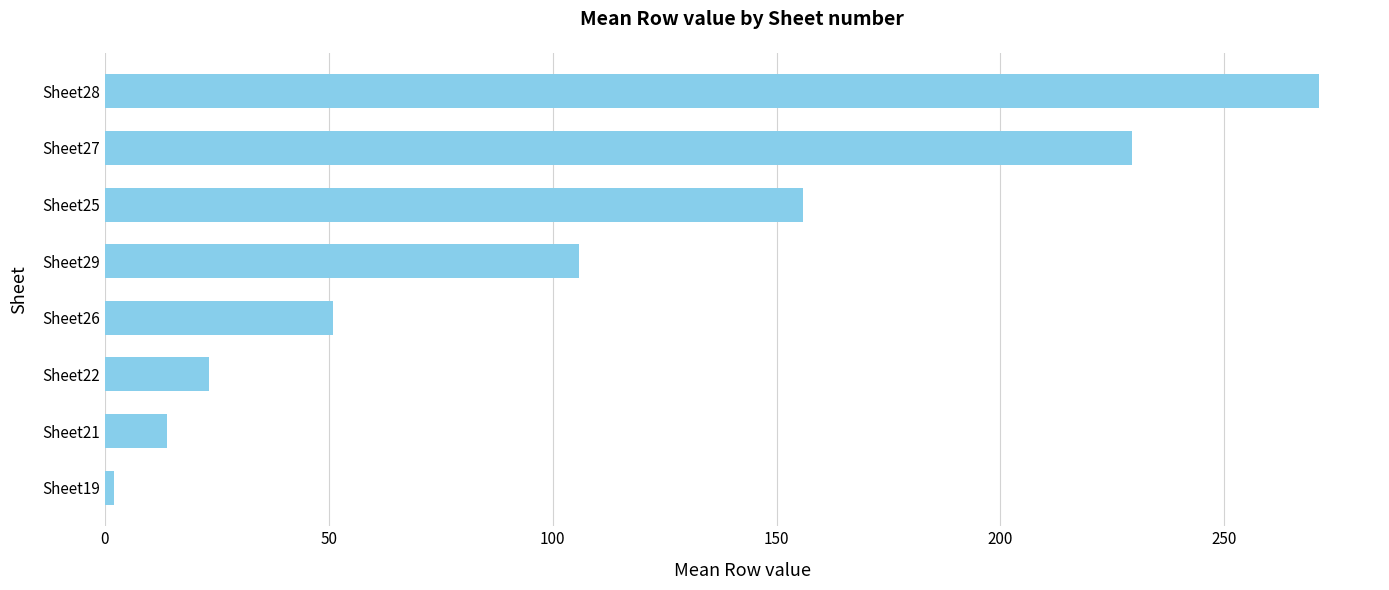

Approximately how many times larger is the value at Sheet27 compared to Sheet26?

4.5